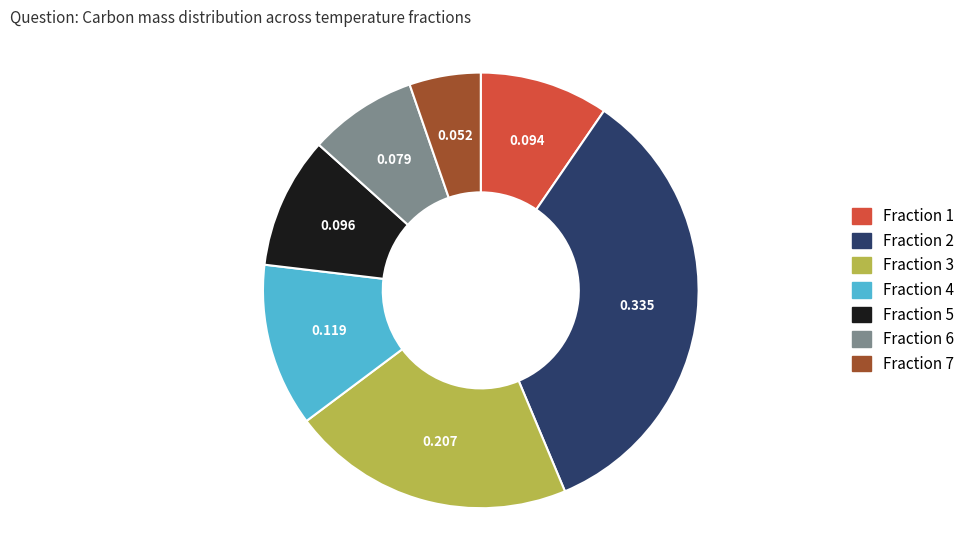

Is Fraction 1 the majority of the pie?

No